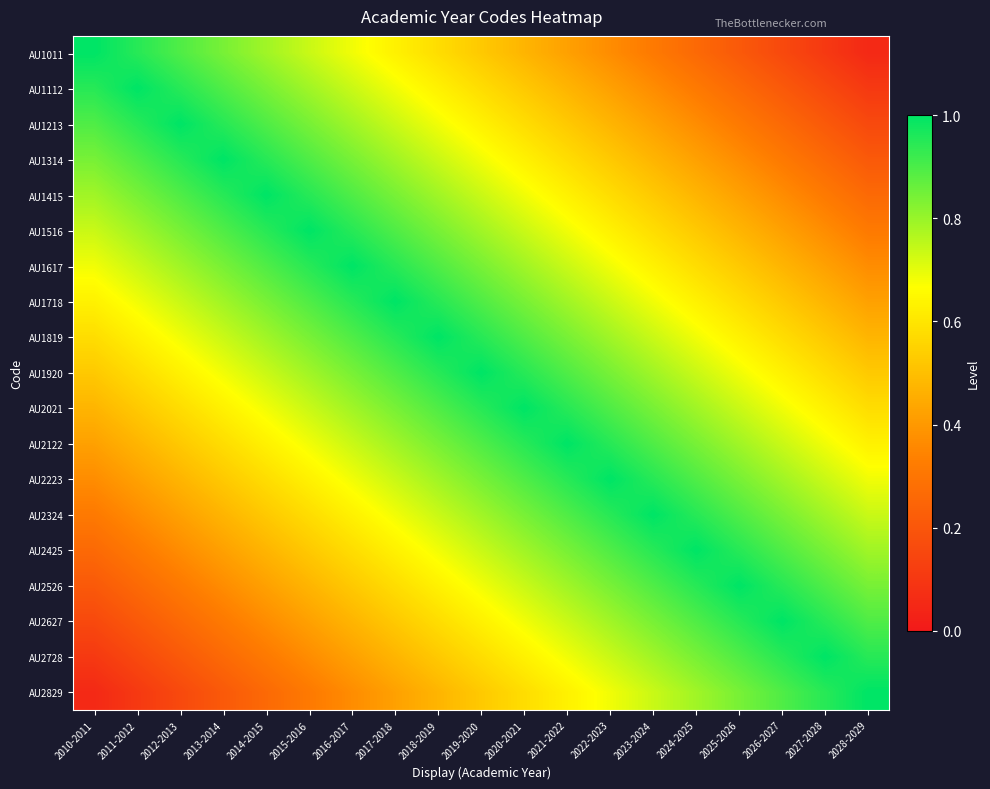

At how many categories does at least one series exceed 0?

19